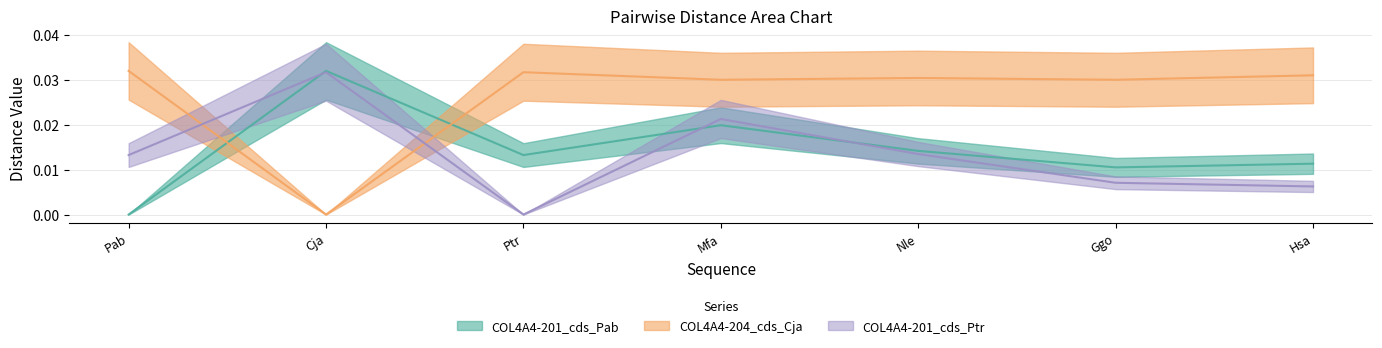

What is the total value across all series at Mfa?

0.1